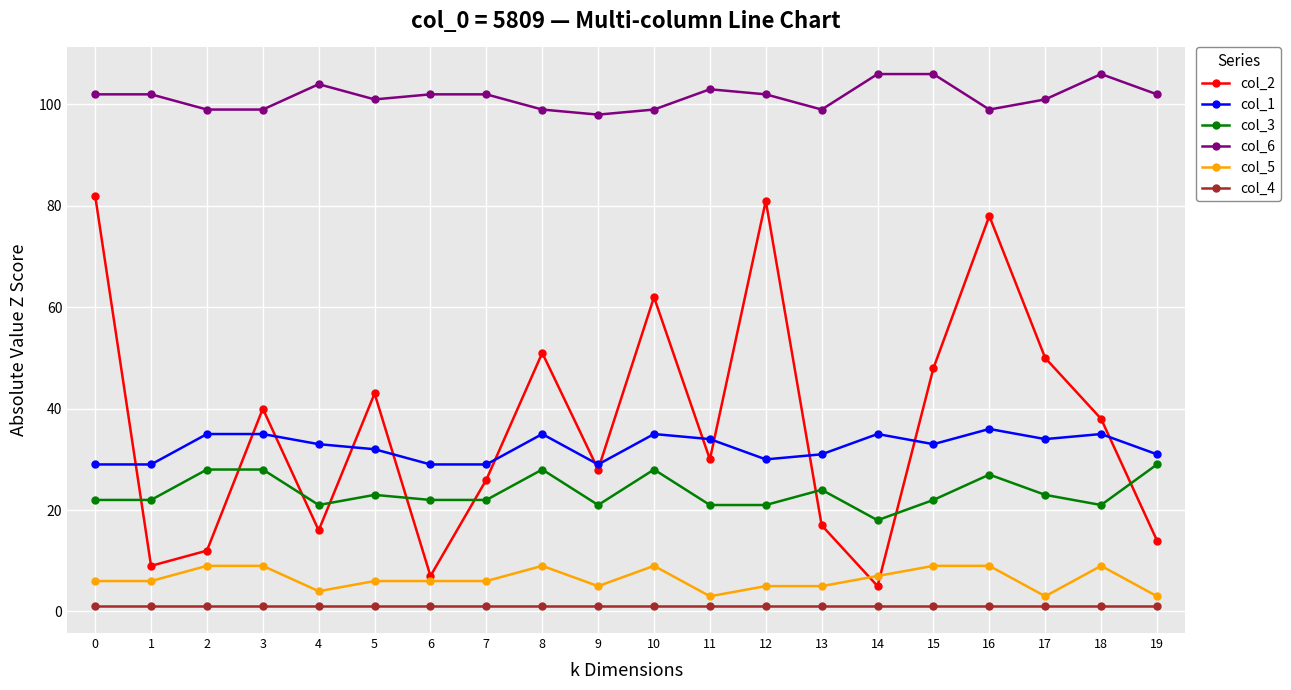

The col_2 series shows 7 at 6. True or false?

True